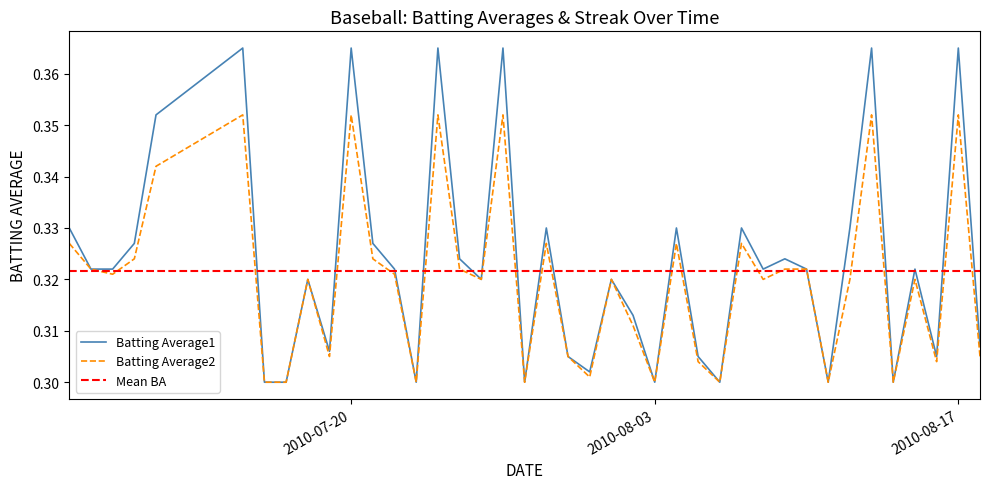

Which category has the lowest value across all series?

2010-07-16